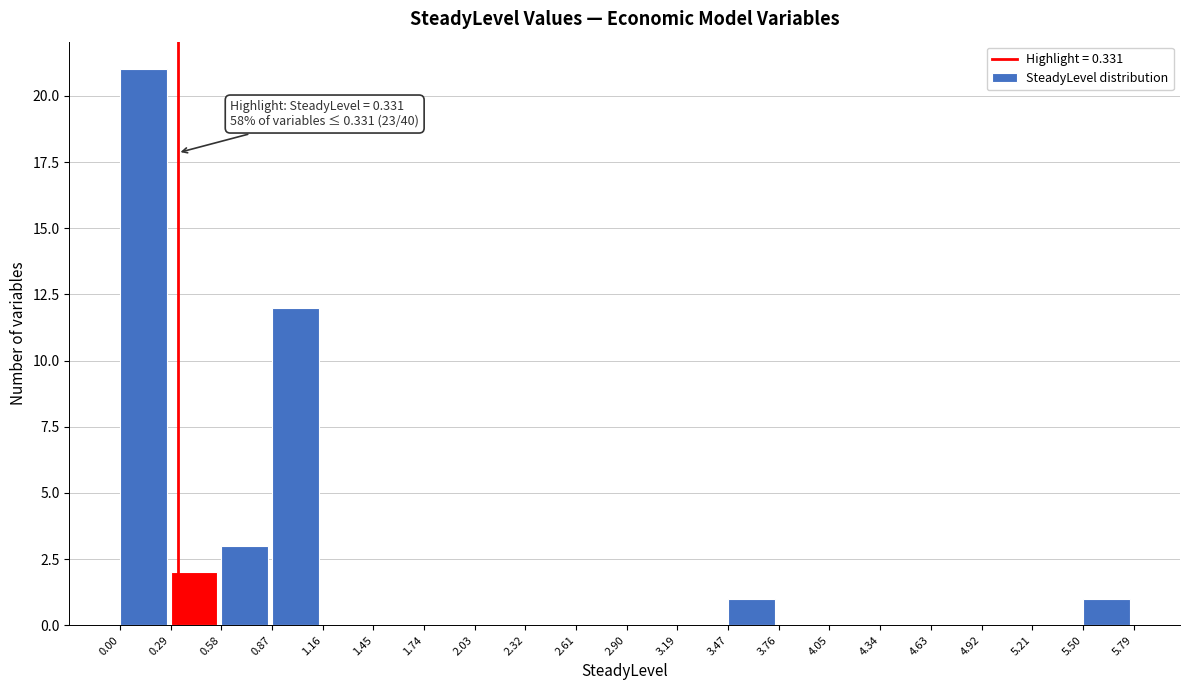

Which range on the x-axis has the tallest bar?

0.00 to 0.29